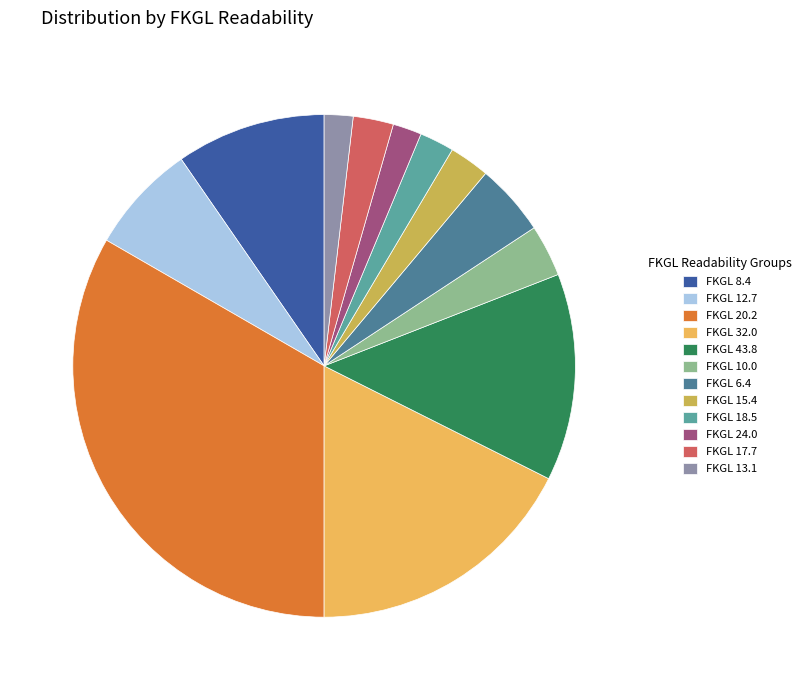

Is the sum of FKGL 20.2 and FKGL 15.4 greater than half?

No